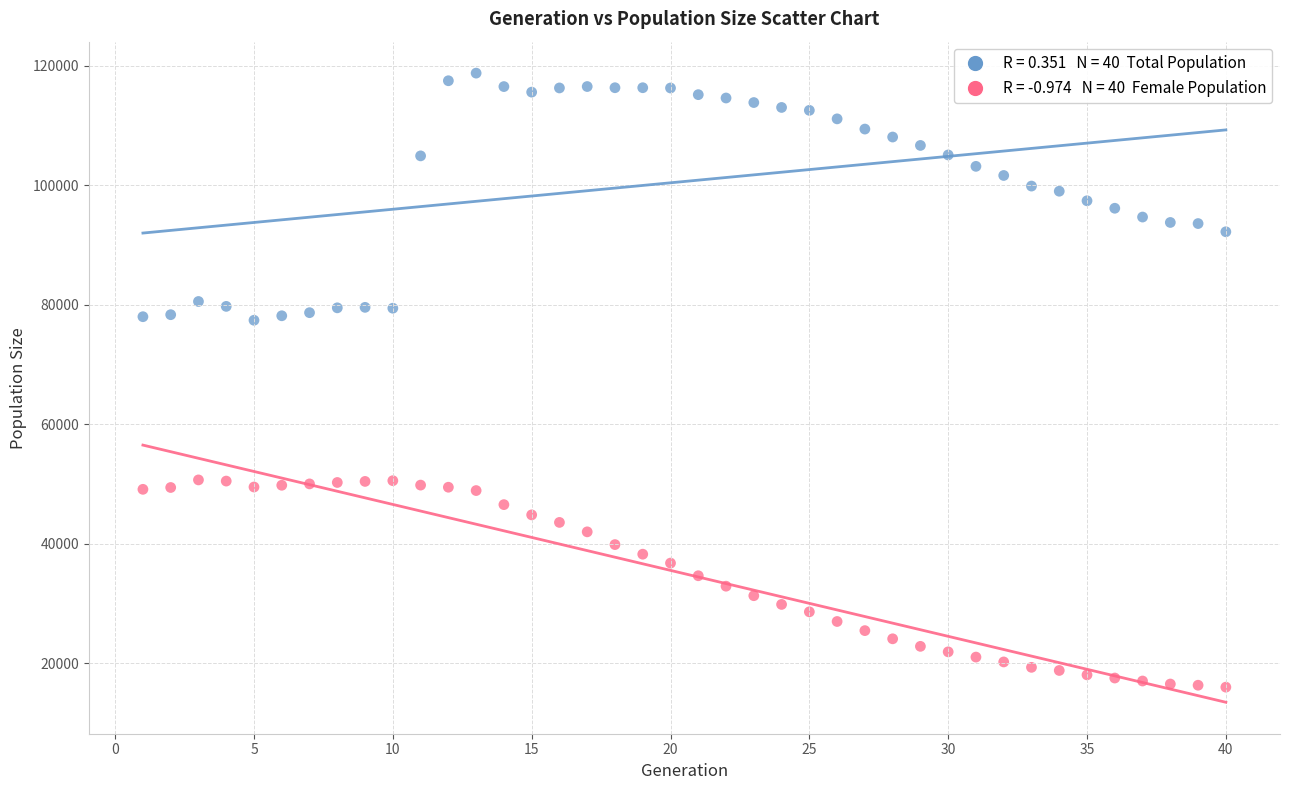

Across all data points, what is the range of Y values (max minus min)?

102709